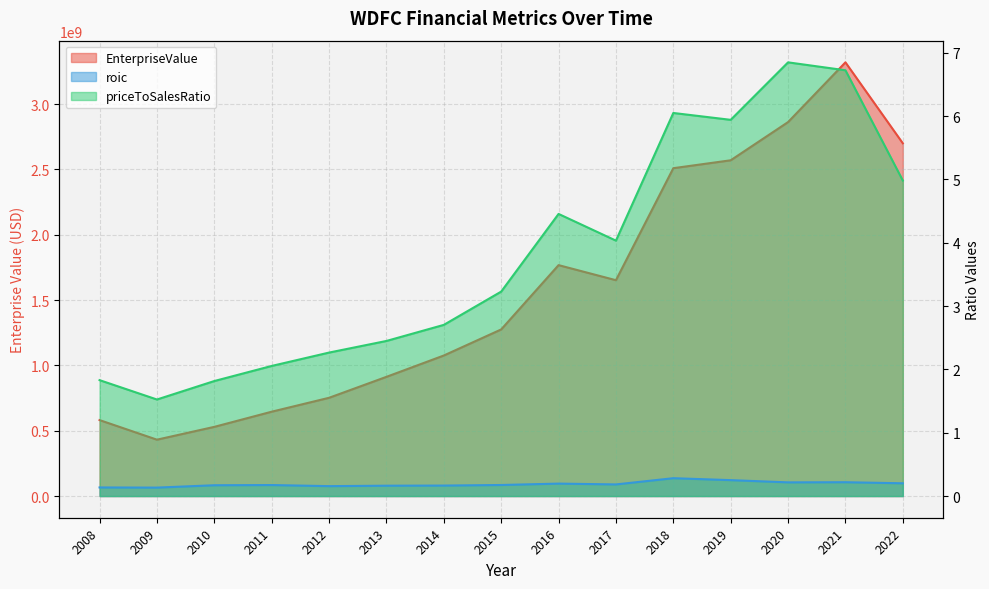

List the series in order of their peak value, lowest first.

roic, priceToSalesRatio, EnterpriseValue